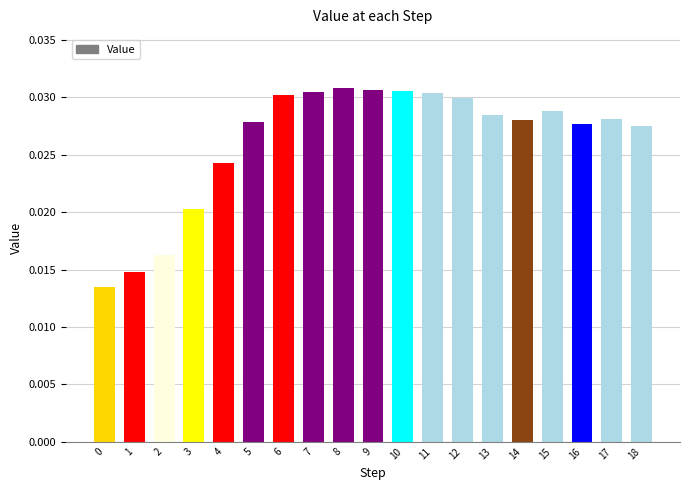

Between 1 and 5, which is larger?

5